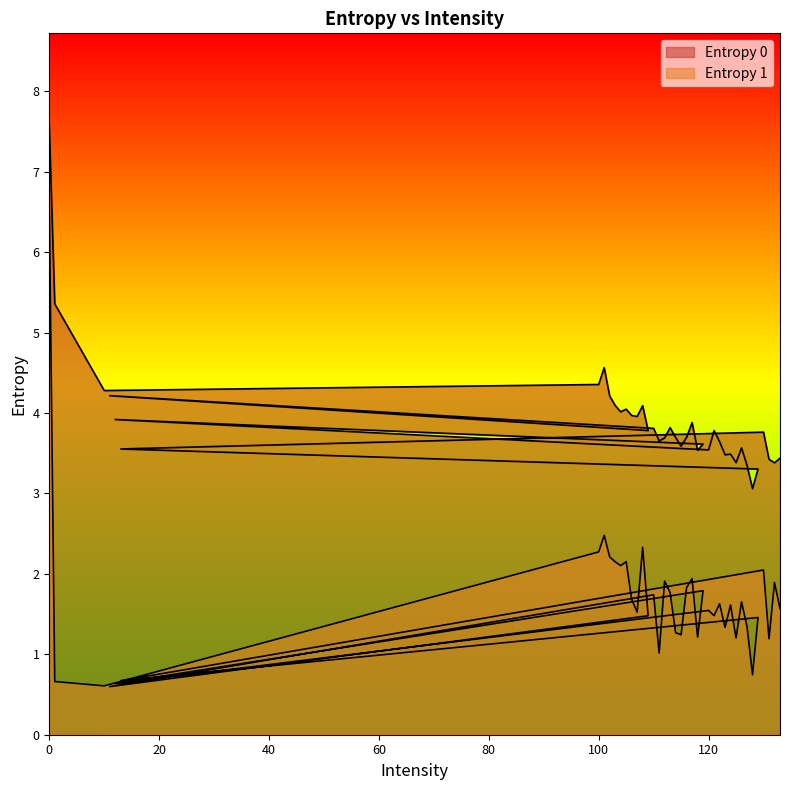

The Entropy 0 series shows 3.5 at 118. True or false?

True